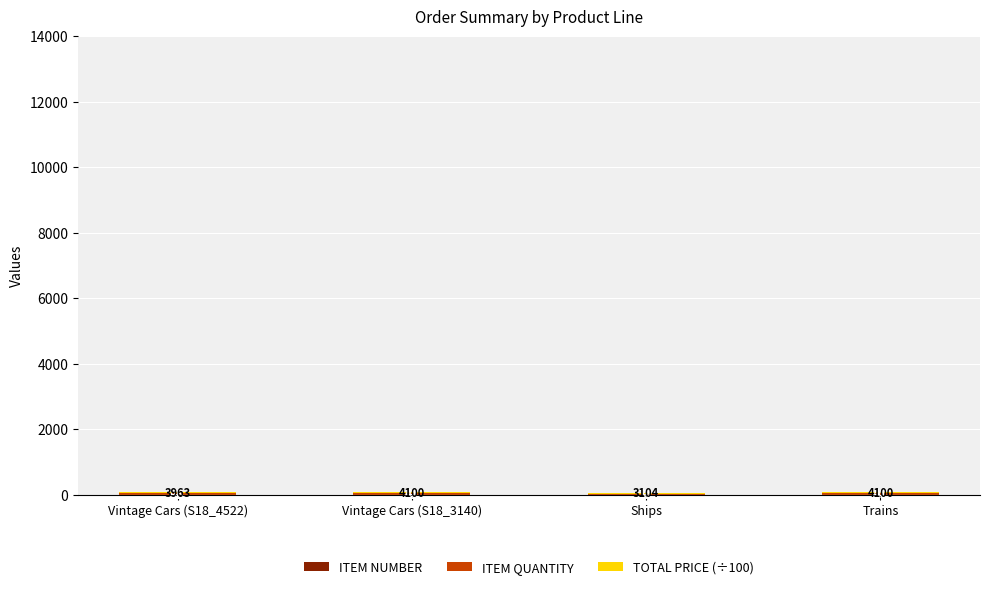

At which category is the sum across all series the highest?

Trains